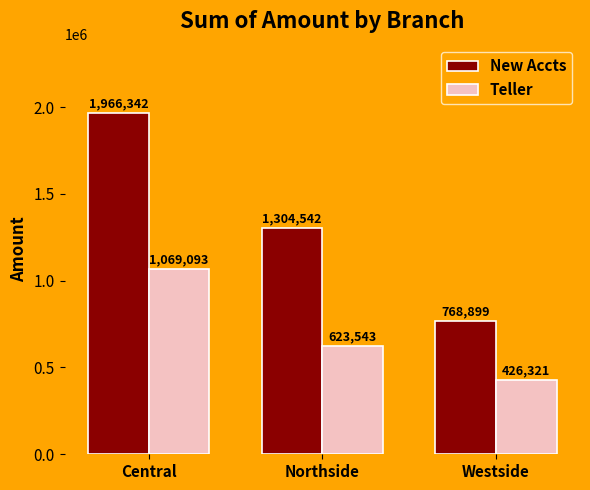

What is the label of the 3rd bar from the left?

Westside